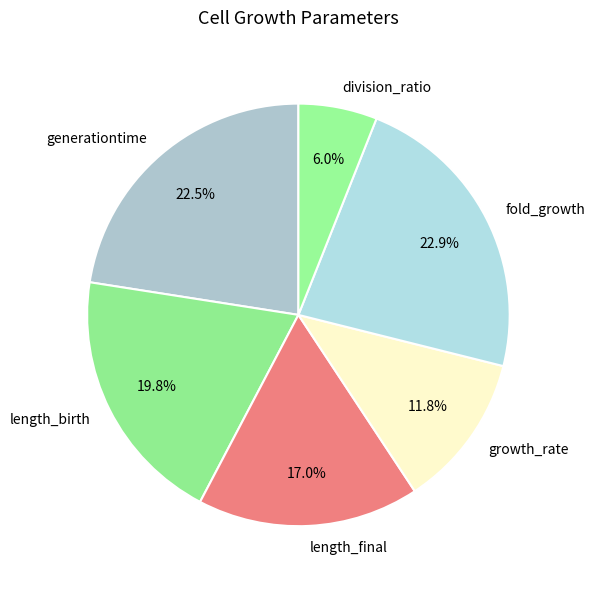

To the nearest percent, what percentage of the pie is growth_rate?

12%